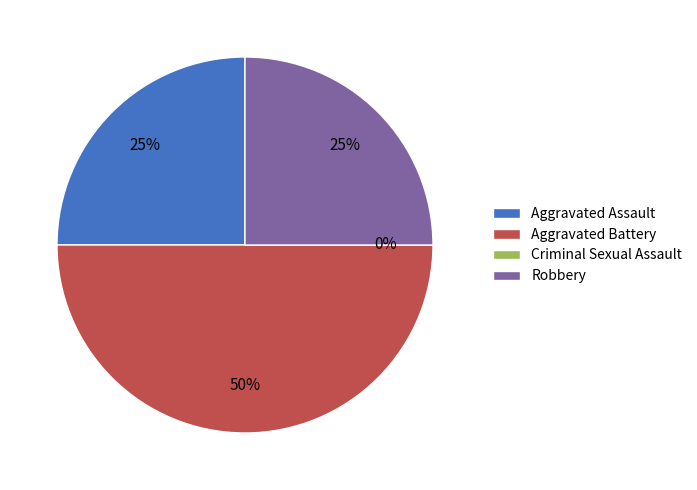

What percentage is the Robbery slice, to the nearest percent?

25%